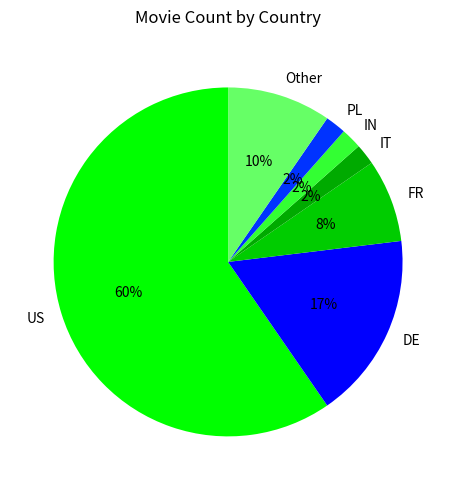

Combined, do FR and IT account for over 50%?

No